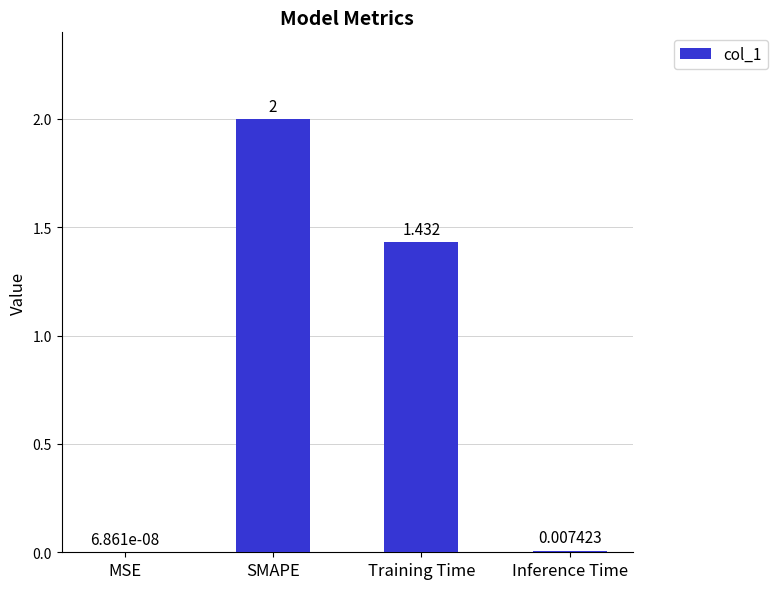

Between SMAPE and Inference Time, which is larger?

SMAPE